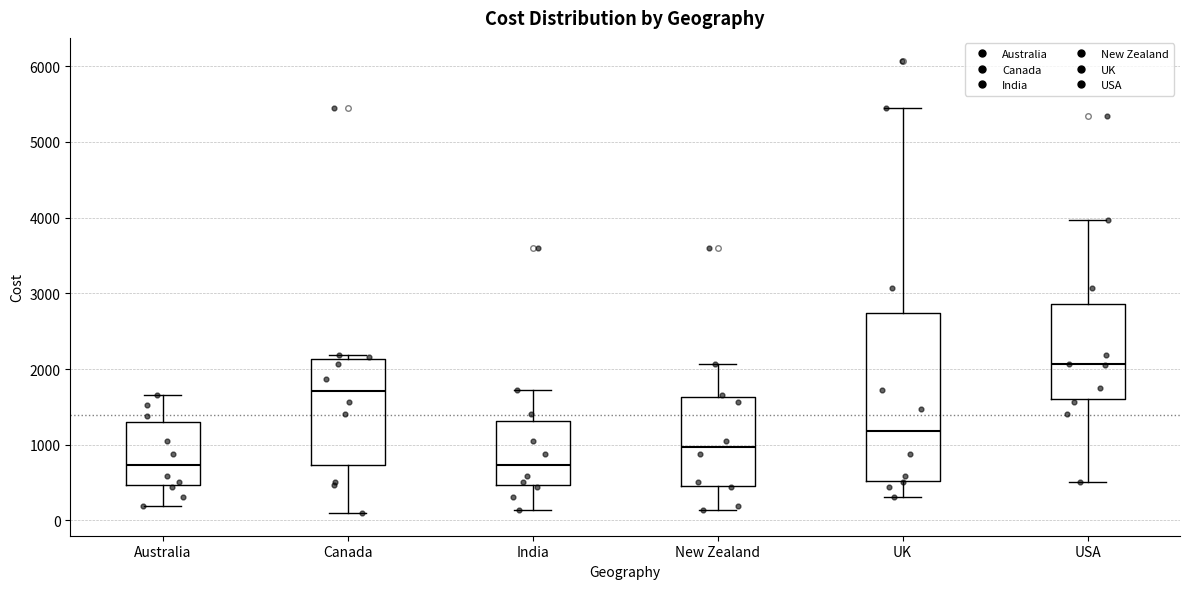

Where is the upper edge of the box for New Zealand on the y-axis? The values are not printed on the chart, so give them approximately, as read against the axis.

1600